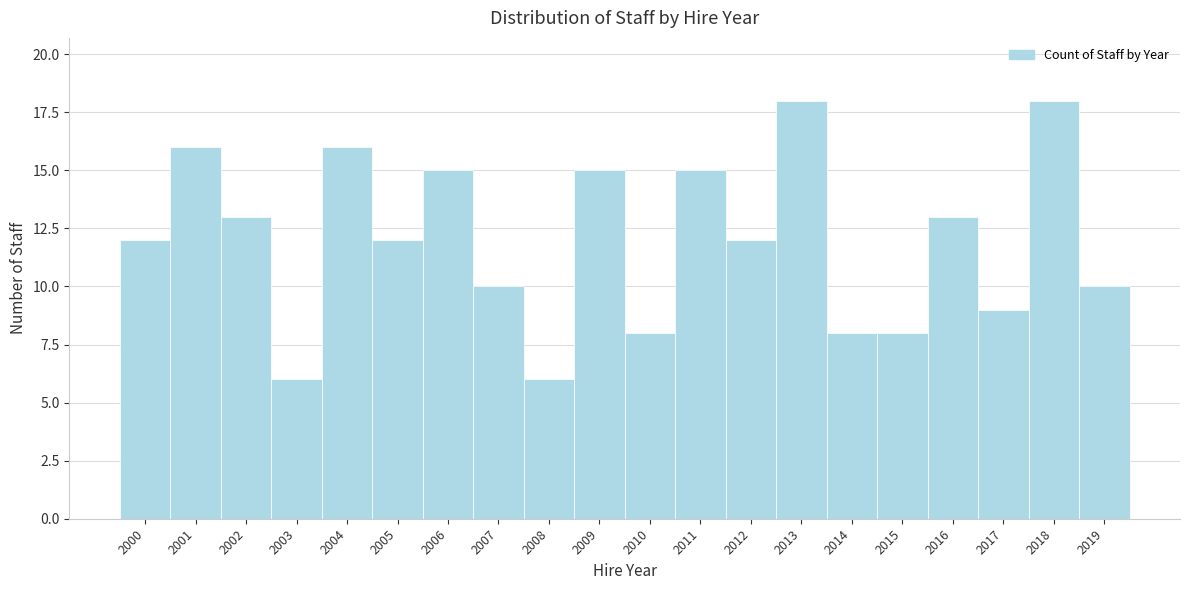

Reading left to right, extract all data points from this chart.

2000=12	2001=16	2002=13	2003=6	2004=16	2005=12	2006=15	2007=10	2008=6	2009=15	2010=8	2011=15	2012=12	2013=18	2014=8	2015=8	2016=13	2017=9	2018=18	2019=10